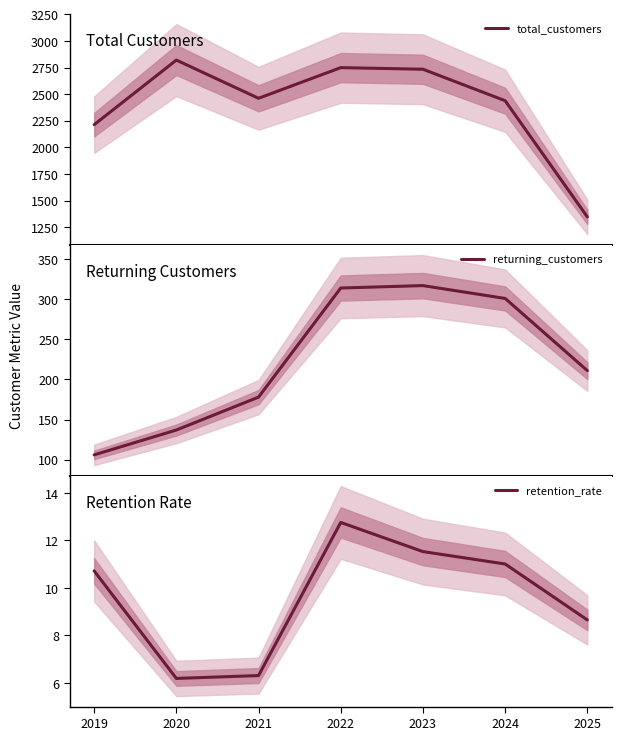

Reading left to right, transcribe all the data shown in this chart.

total_customers: 2213.0	2820.0	2461.0	2749.0	2734.0	2438.0	1346.0
returning_customers: 106.0	137.0	178.0	314.0	317.0	301.0	211.0
retention_rate: 10.7	6.2	6.3	12.8	11.5	11.0	8.7